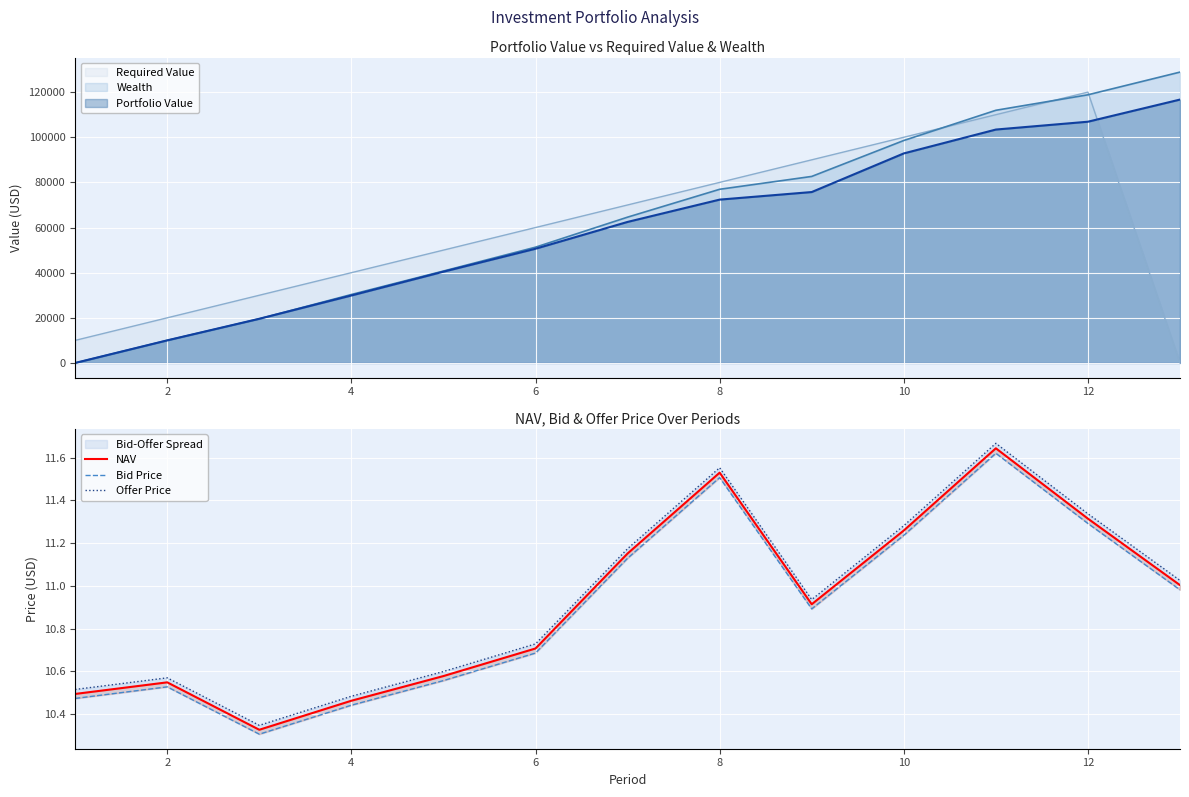

How many lines are shown in the chart?

3